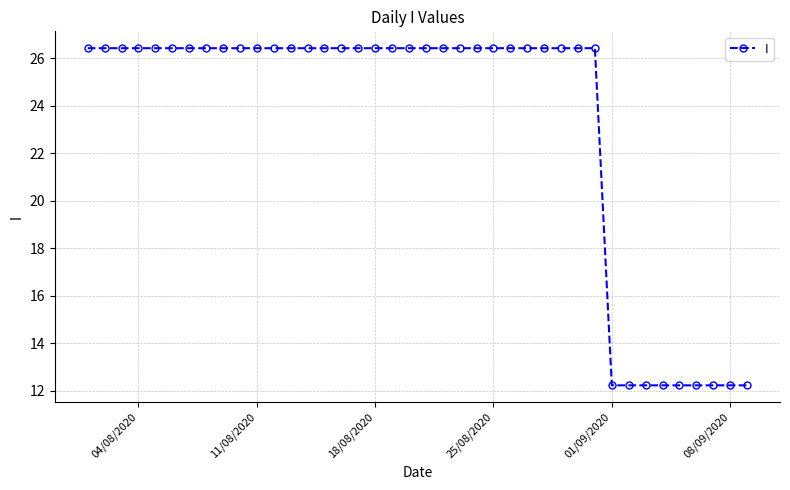

Is this an area chart (filled region under the line)?

No